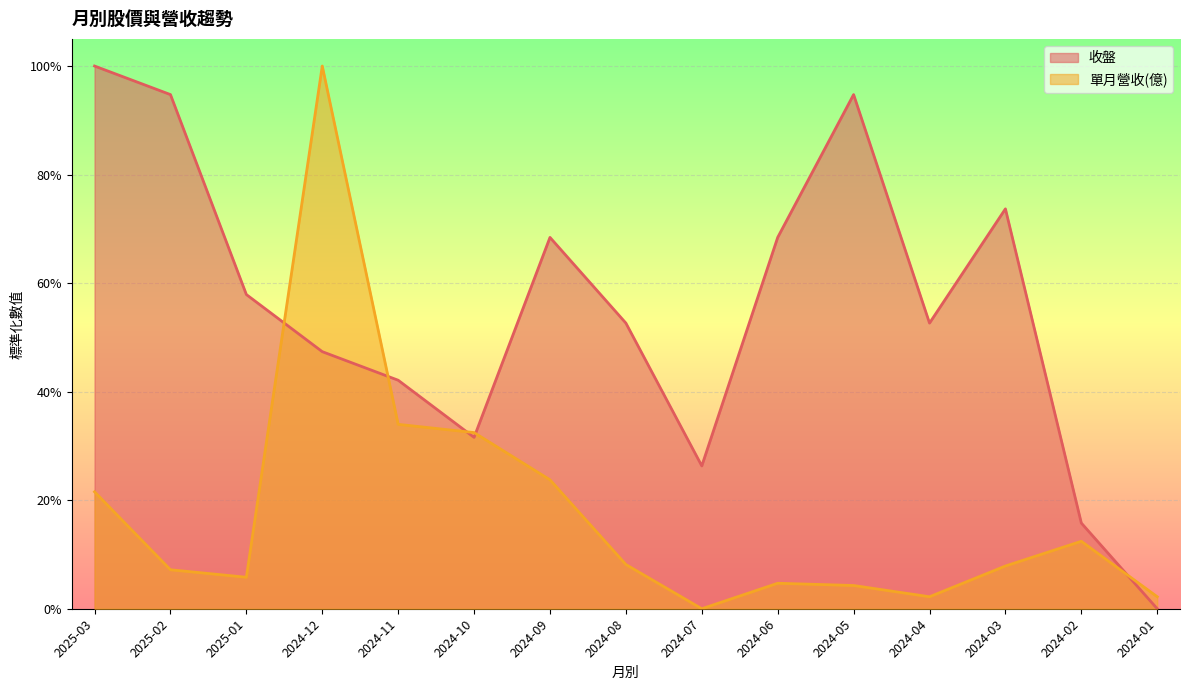

How many series are shown in this chart?

2